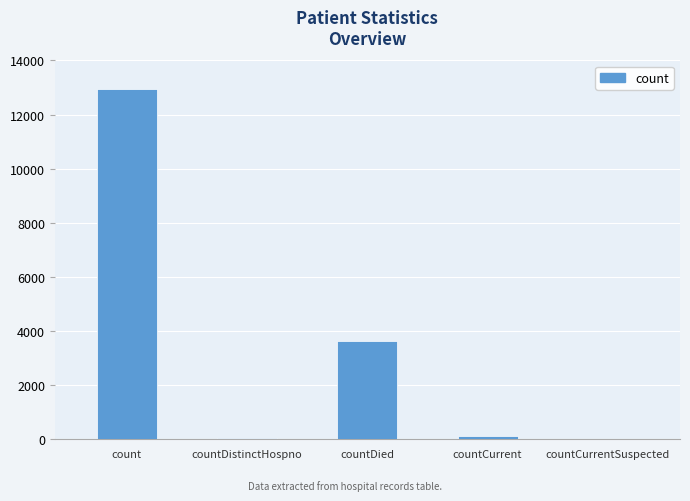

How many data points does each series have?

5